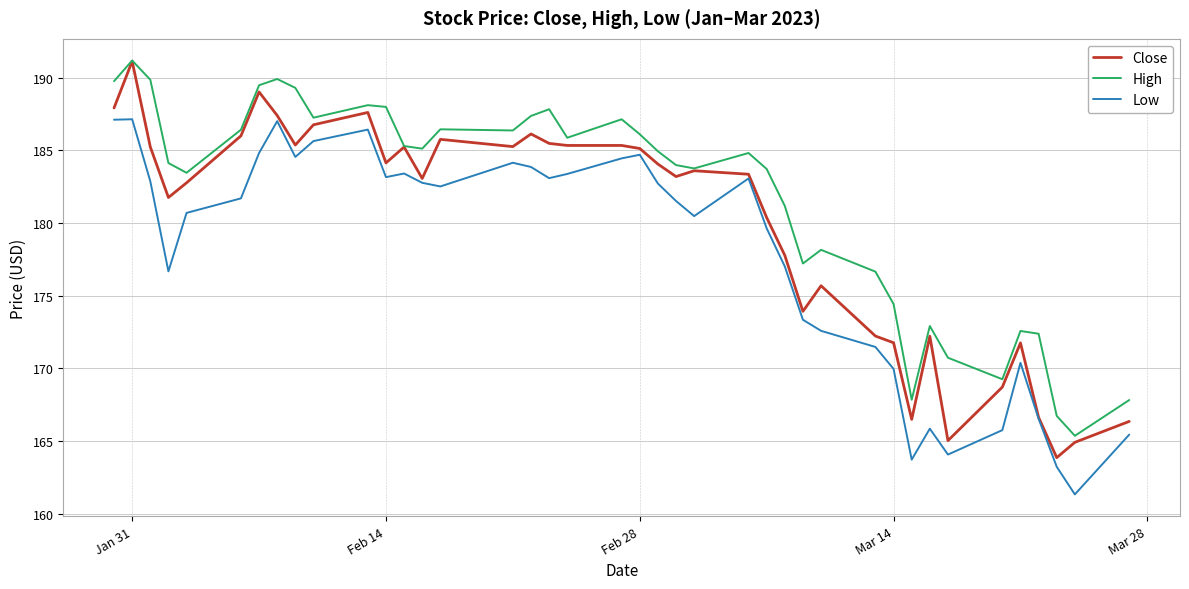

True or false: High and Low cross at least once.

False